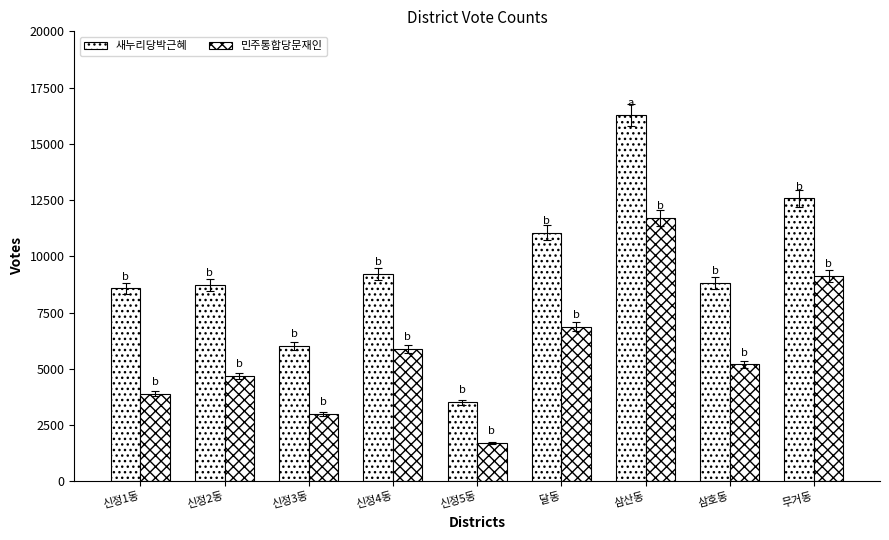

List the series in order of their peak value, lowest first.

민주통합당문재인, 새누리당박근혜